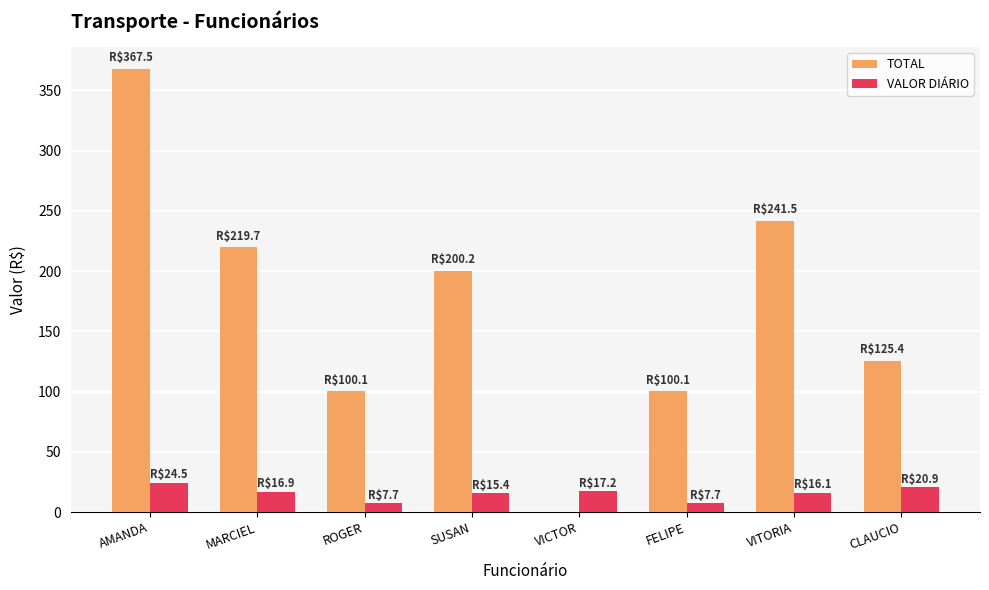

The value of TOTAL at MARCIEL is 219.7. True or false?

True